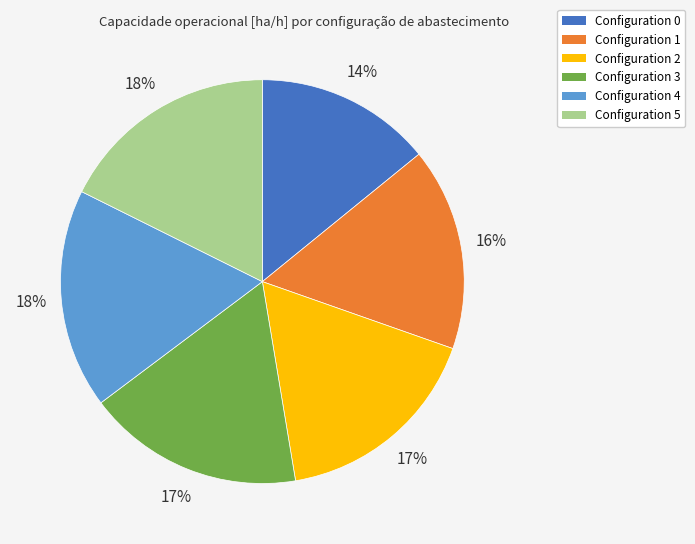

Is the sum of Configuration 0 and Configuration 1 greater than half?

No